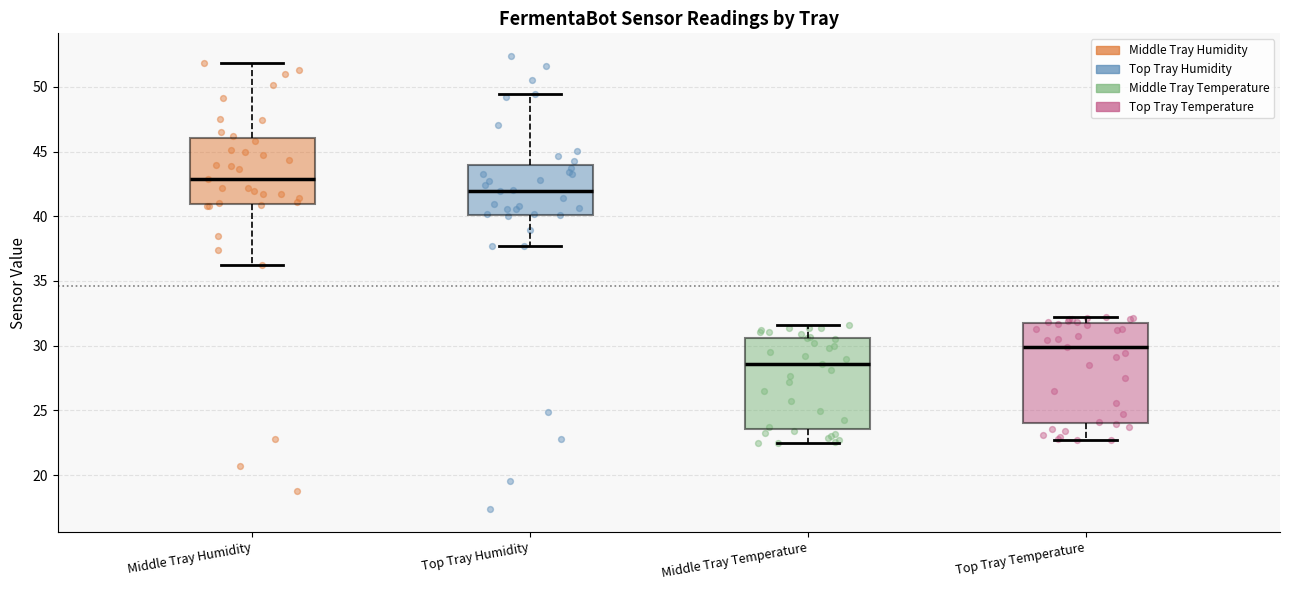

Reading left to right, transcribe this box plot: for each box, give where its median line is, the range the box spans, and where its two whiskers end, as read against the y-axis. The values are not printed on the chart, so give them approximately, as read against the axis.

Middle Tray Humidity: median 43.0, box 41.0 to 46.0, whiskers 36.0 to 52.0
Top Tray Humidity: median 42.0, box 40.0 to 44.0, whiskers 37.5 to 49.5
Middle Tray Temperature: median 28.5, box 23.5 to 30.5, whiskers 22.5 to 31.5
Top Tray Temperature: median 30.0, box 24.0 to 32.0, whiskers 22.5 to 32.0 (just above the box's upper edge)